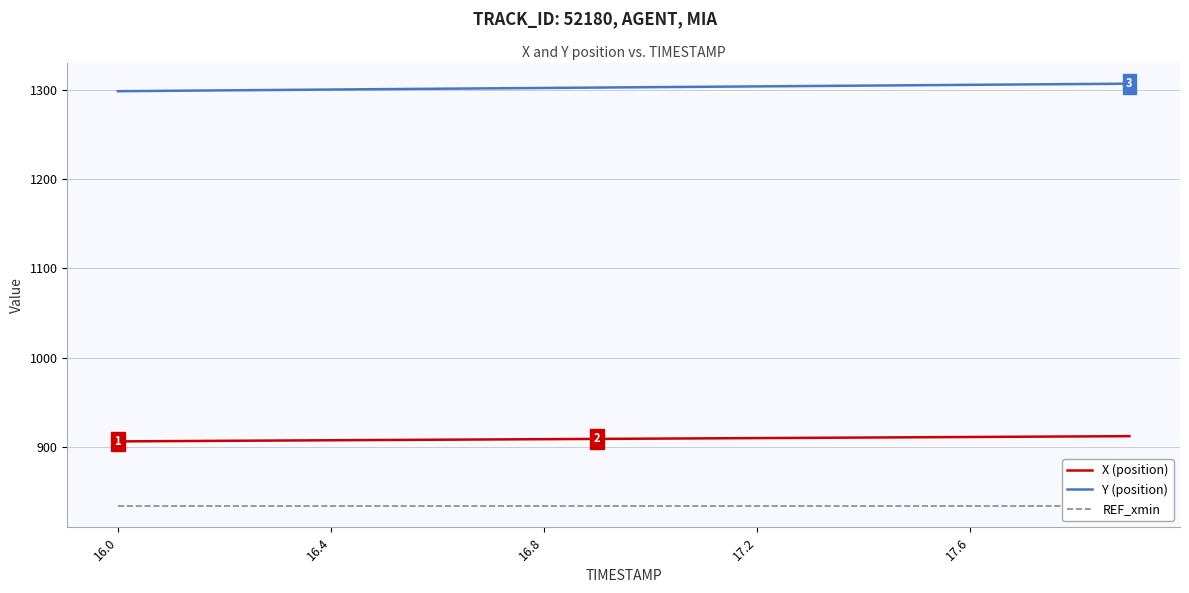

How many values in the Y (position) series exceed 1302?

12